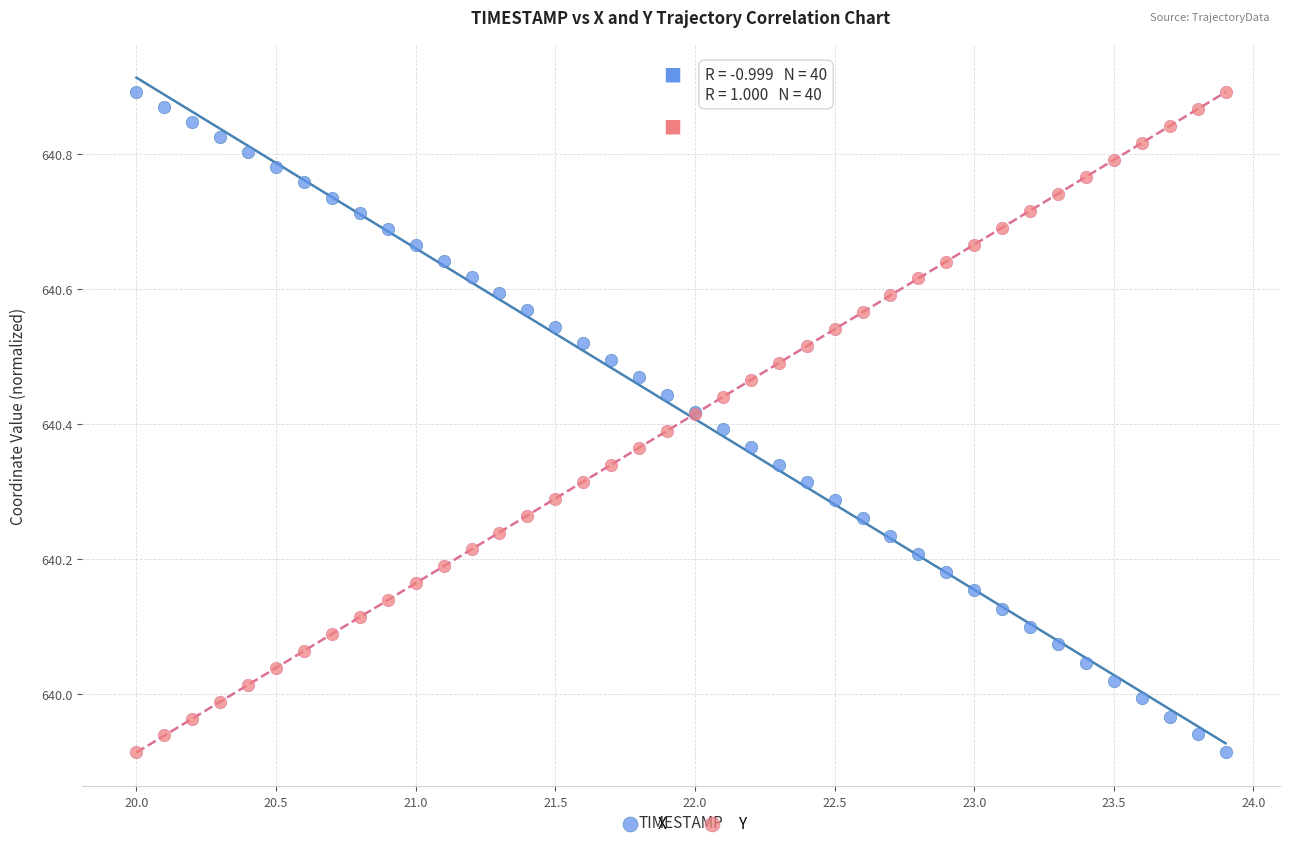

What is the X range (max minus min) for the scatter plot?

3.9